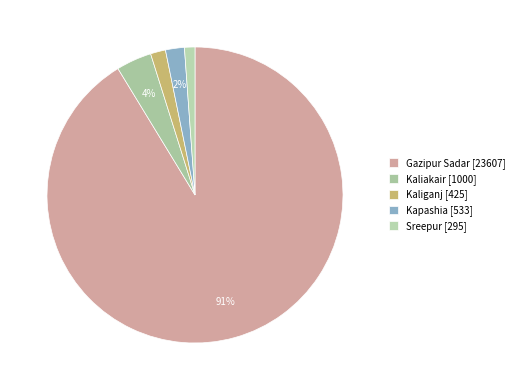

What is the smallest slice in the pie chart?

Sreepur